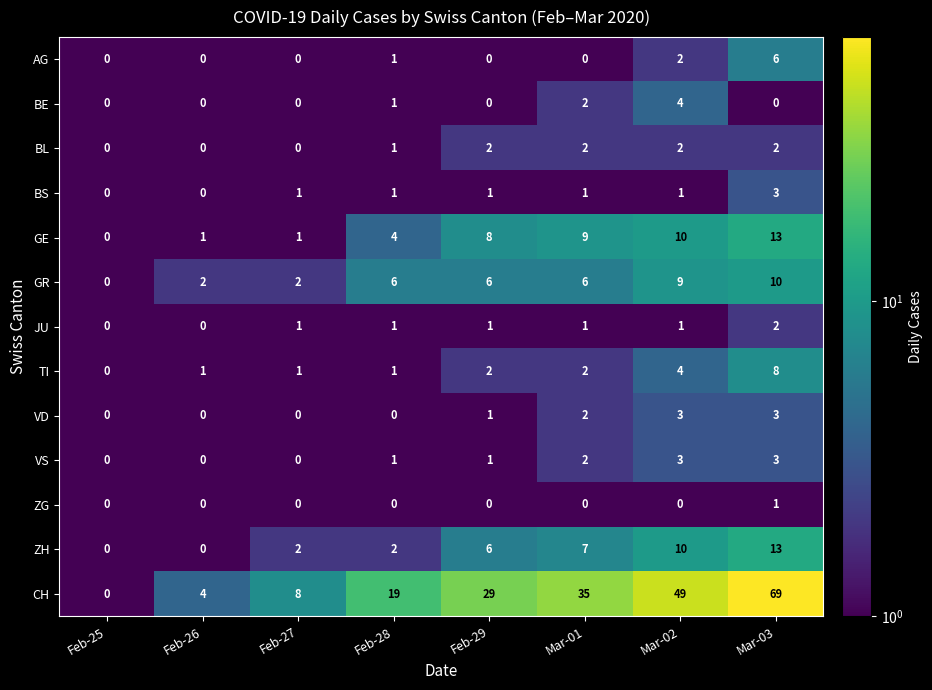

What is the total value across all series at Feb-26?

8